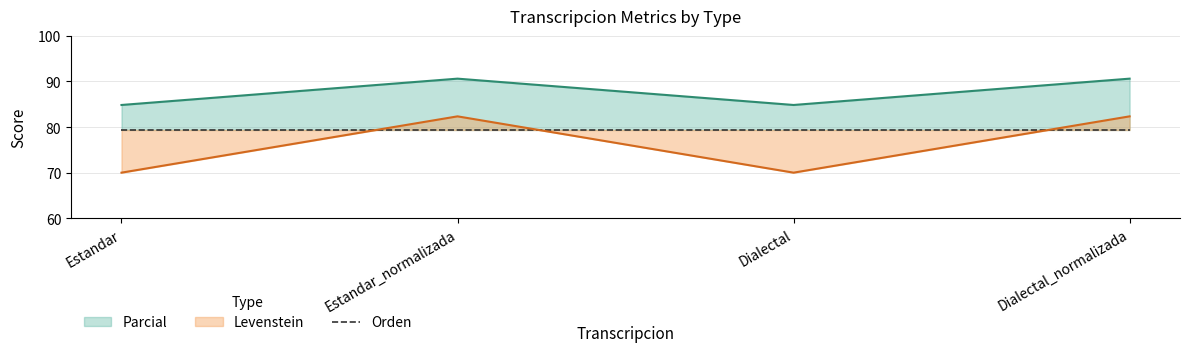

How many lines are shown in the chart?

2